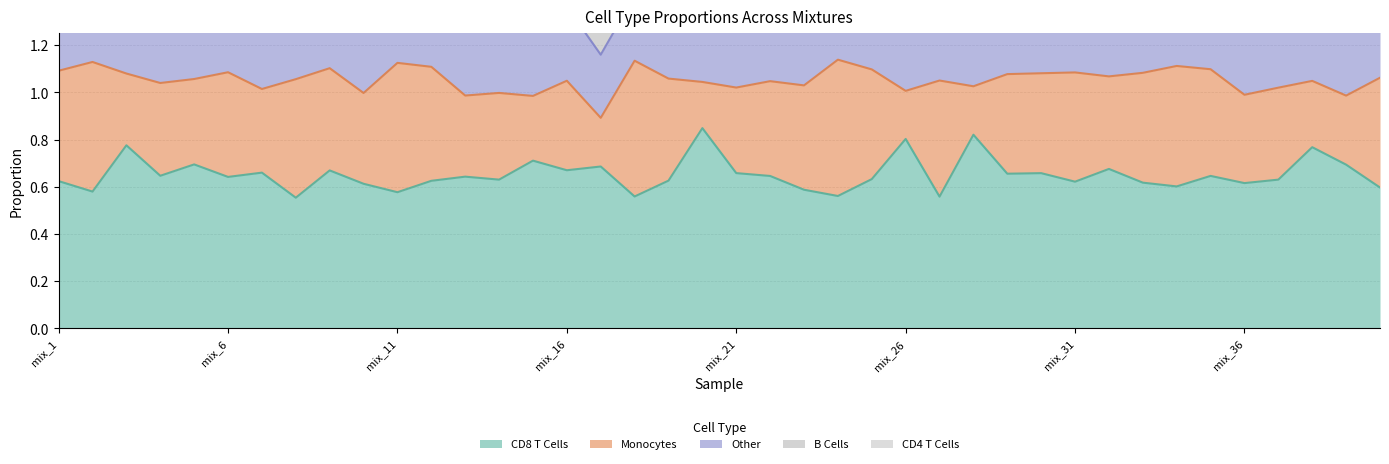

At which category does Monocytes reach its first local valley?

mix_3